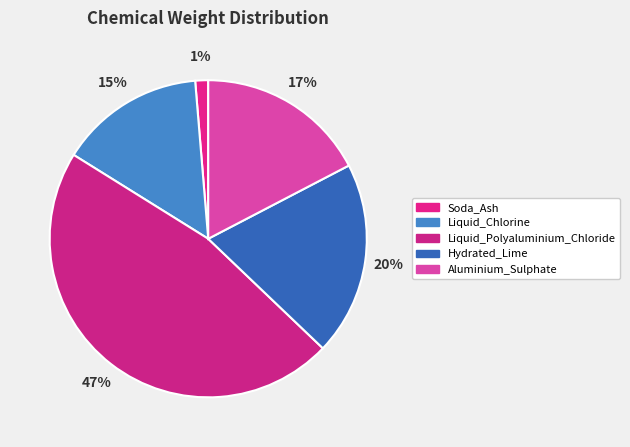

Which category has the smallest portion of the pie?

Soda_Ash